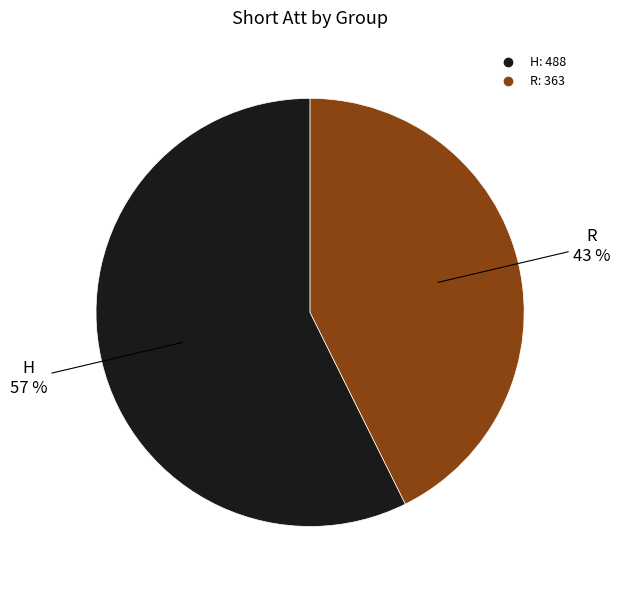

What percentage is the H slice, to the nearest percent?

57%